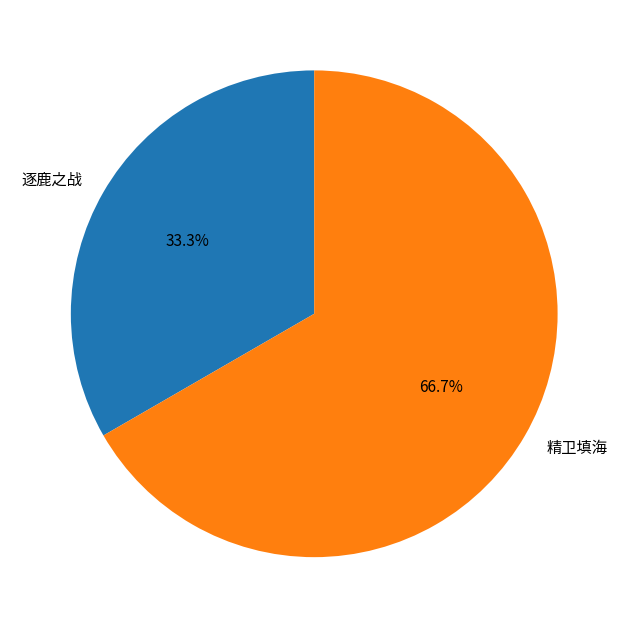

What is the majority slice?

精卫填海